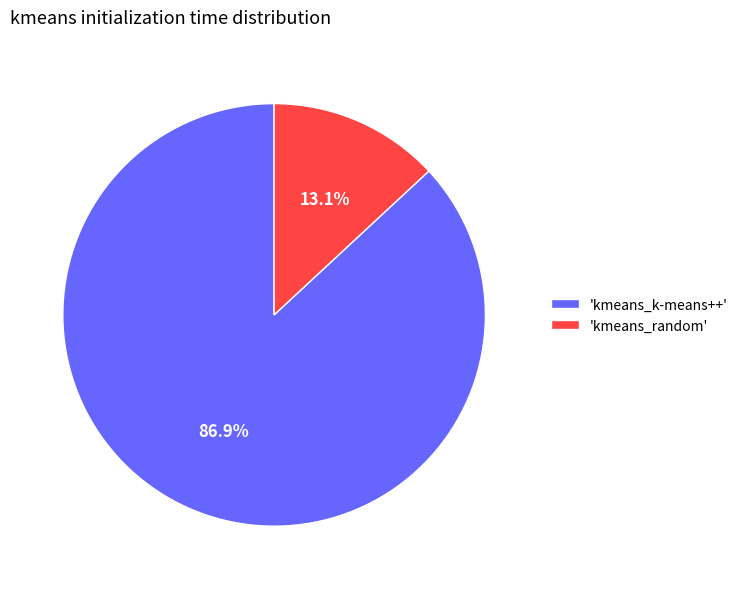

Which has a higher value, 'kmeans_random' or 'kmeans_k-means++'?

'kmeans_k-means++'